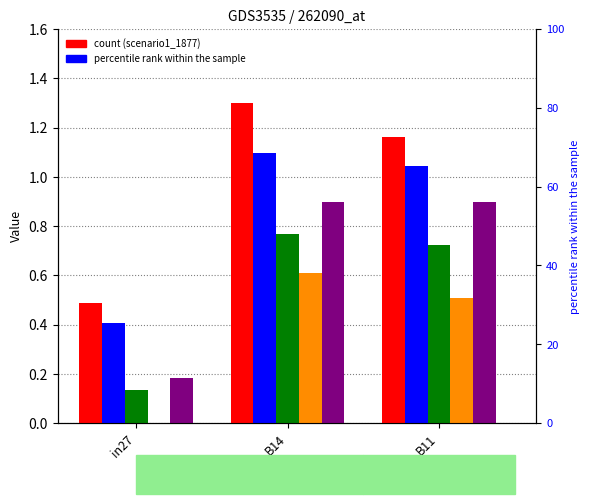

Reading left to right, transcribe all the data shown in this chart.

job799_scenario1_1877: in27=0.5	B14=1.3	B11=1.2
job801_scenario1_1886: in27=0.4	B14=1.1	B11=1.0
job802_scenario0_1890: in27=0.1	B14=0.8	B11=0.7
job803_scenario0_1892: in27=0.0	B14=0.6	B11=0.5
job804_scenario1_1893: in27=0.2	B14=0.9	B11=0.9